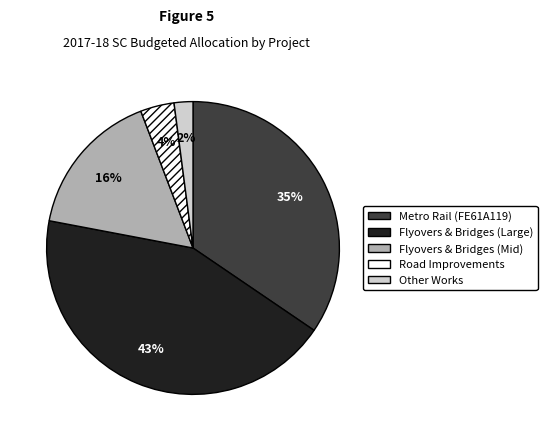

Is there a majority slice in this chart?

No